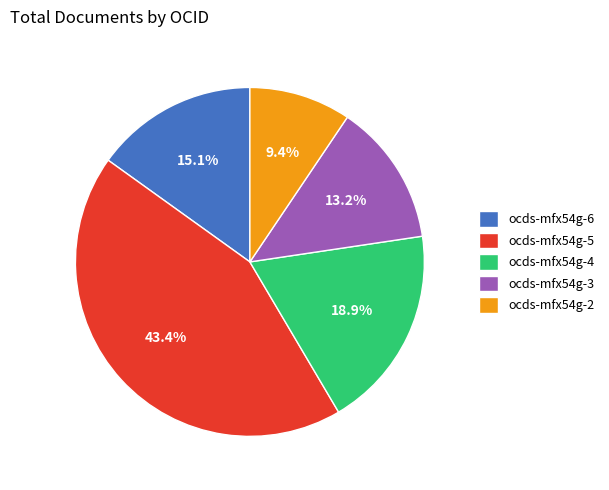

To the nearest percent, what is the combined percentage of ocds-mfx54g-4 and ocds-mfx54g-3?

32%